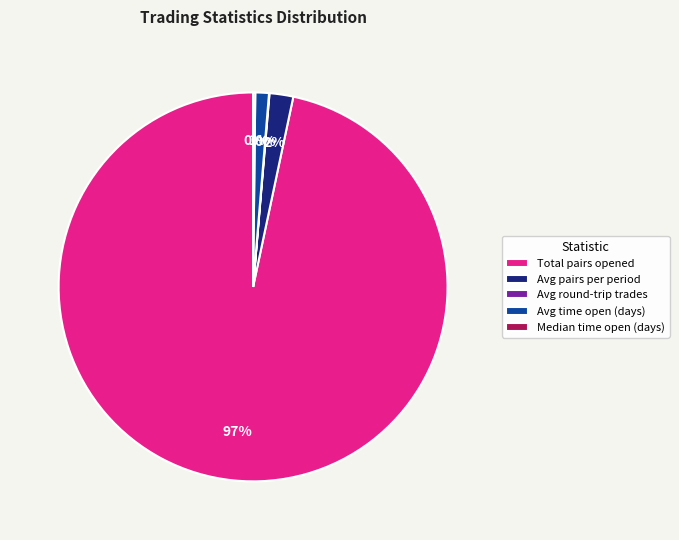

The Total pairs opened slice represents 91% of the pie. True or false?

False